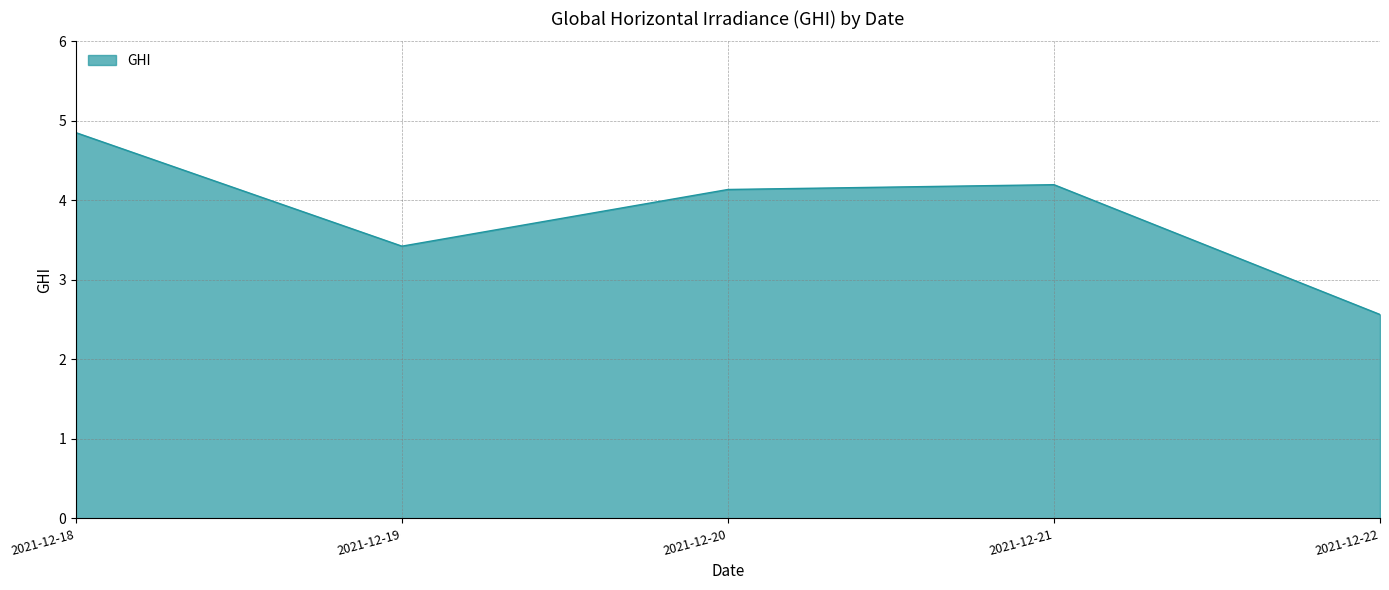

How many interior local valleys (lower than both neighbors) does the data have?

1